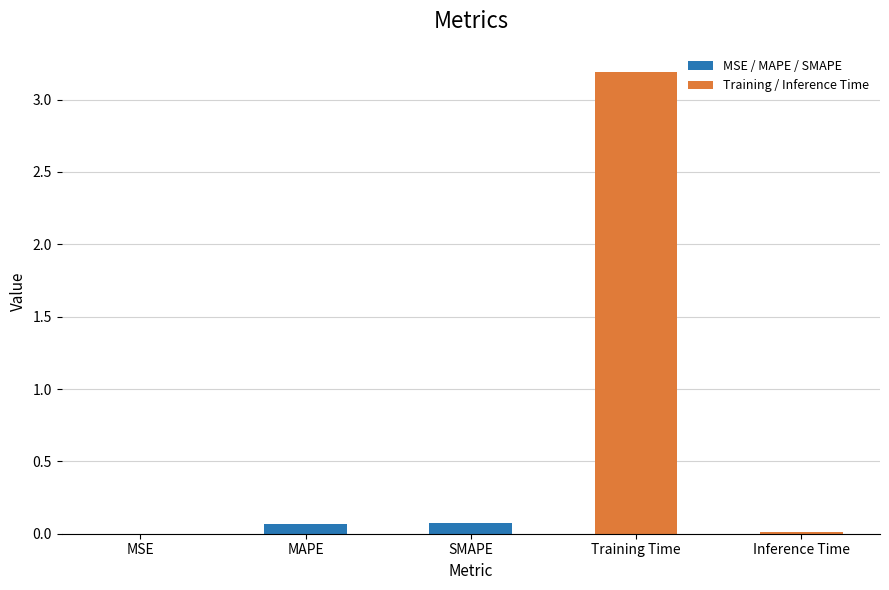

True or false: the data shows 0.0 at MSE.

True